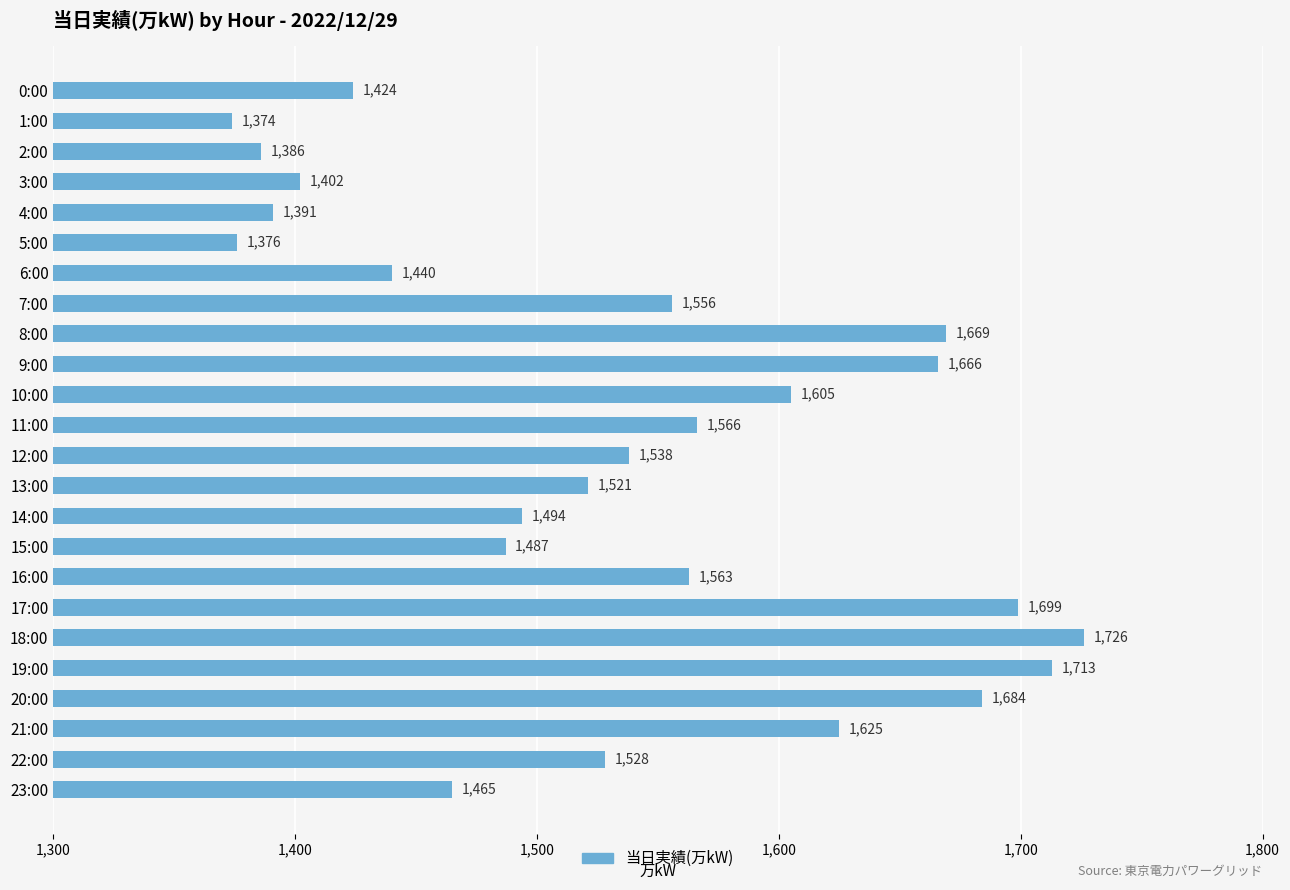

Count the number of data series in this chart.

1